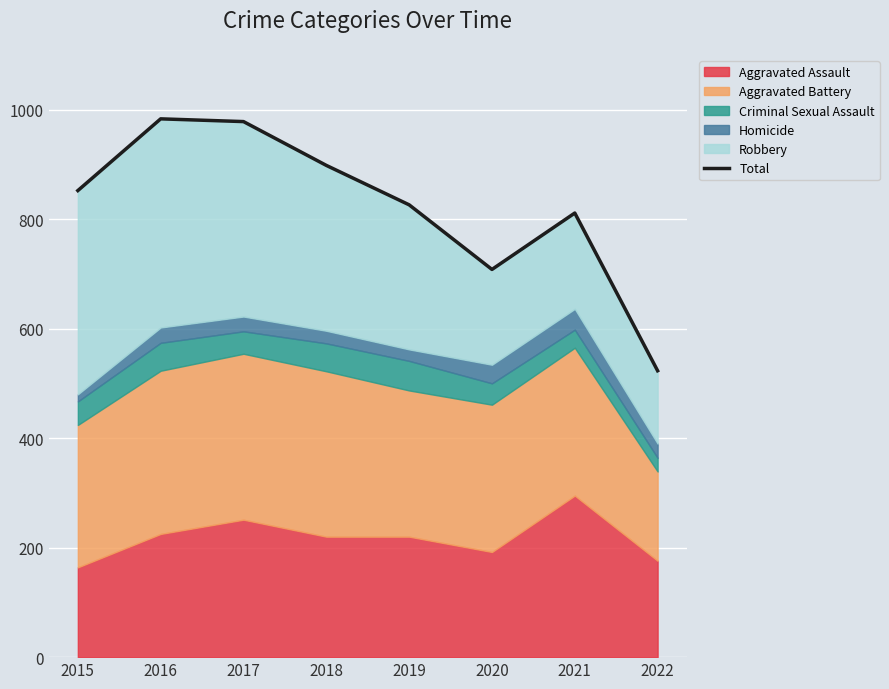

Rank the categories by value from highest to lowest.

2016, 2017, 2018, 2015, 2019, 2021, 2020, 2022